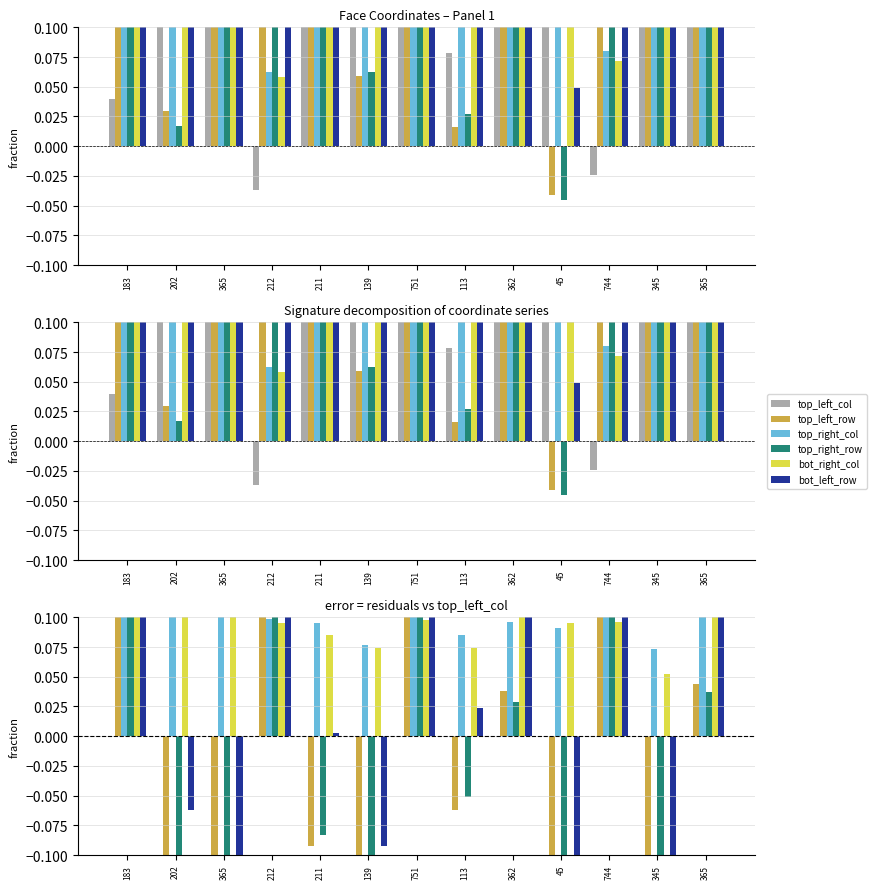

Are the bars horizontal?

No